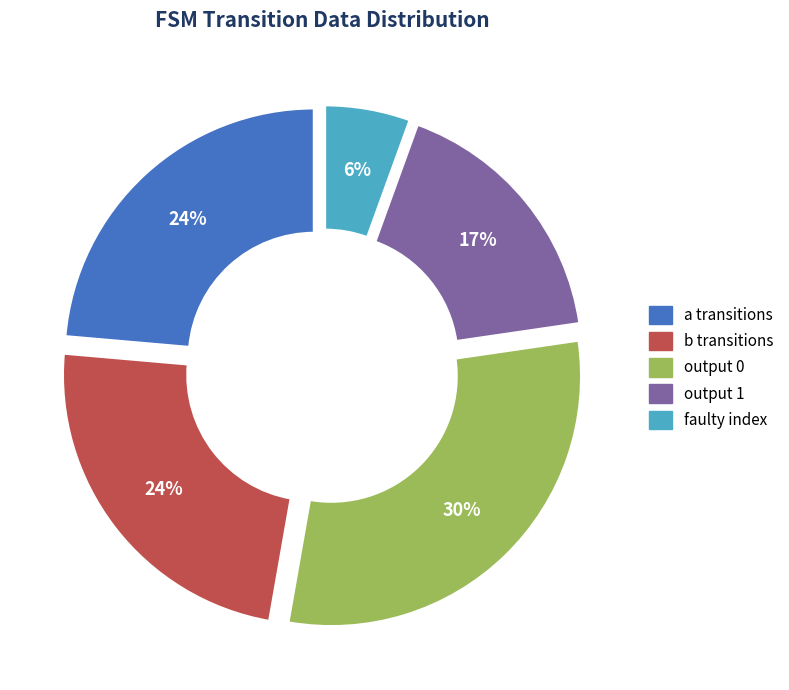

To the nearest percent, what is the average slice percentage?

20%